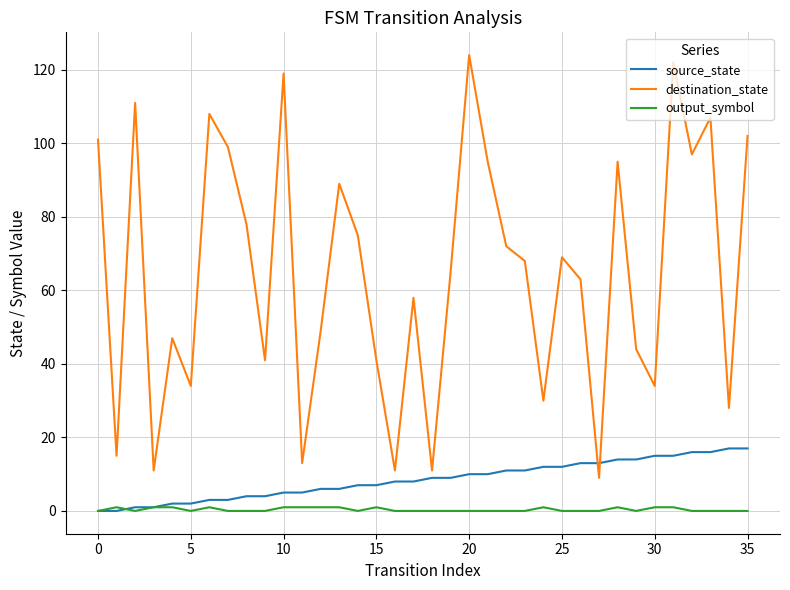

True or false: destination_state and output_symbol intersect in this chart.

False